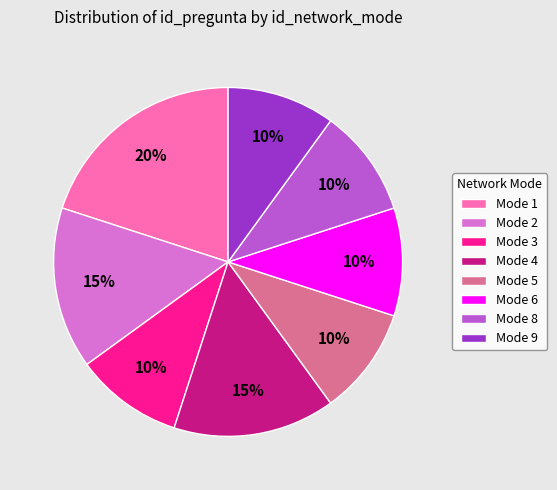

To the nearest percent, what is the average slice percentage?

12%